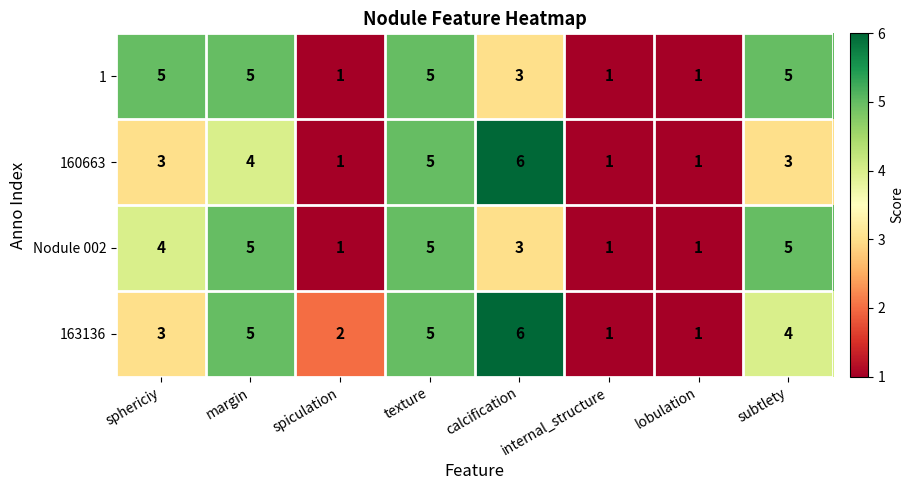

Which category has the highest value across all series?

calcification